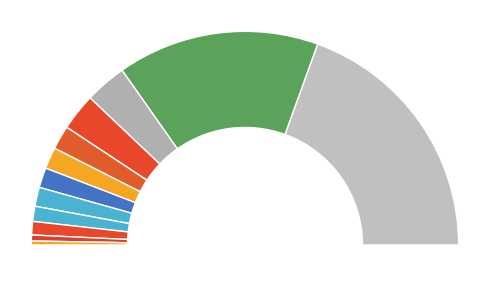

Is there a majority slice in this chart?

No